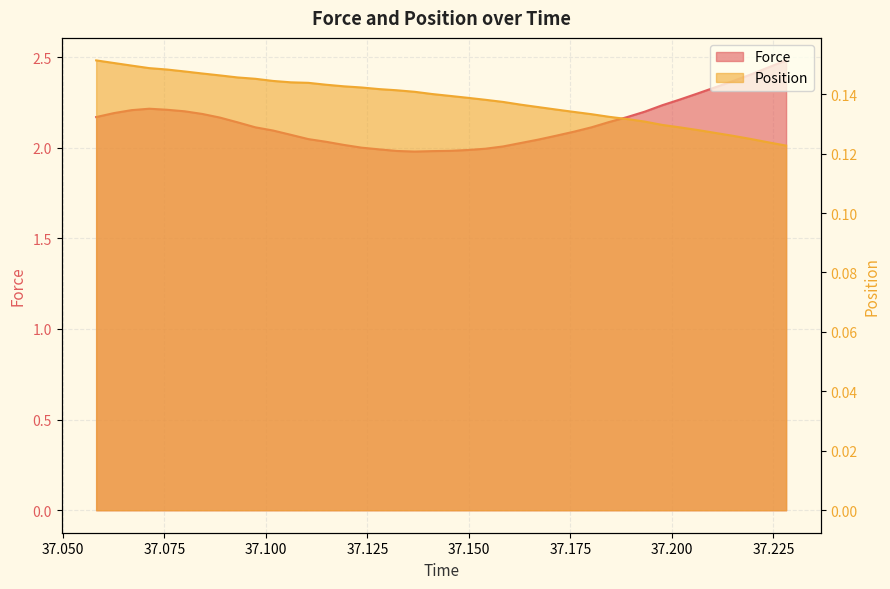

Rank the series by their average value, from lowest to highest.

Position, Force